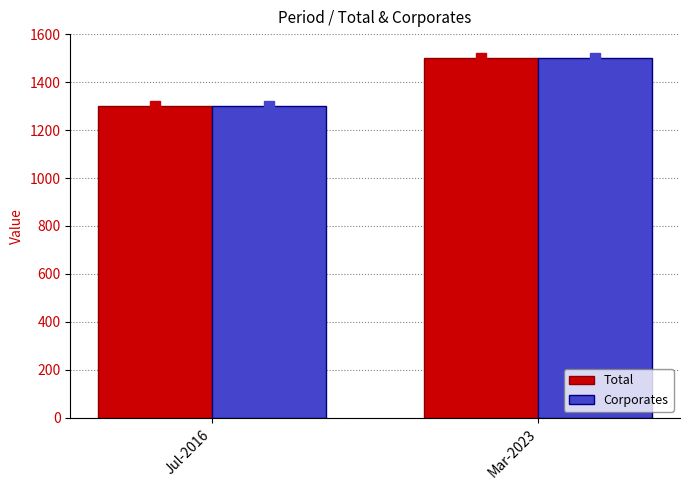

True or false: Corporates has a value of 1300.0 at Jul-2016.

True